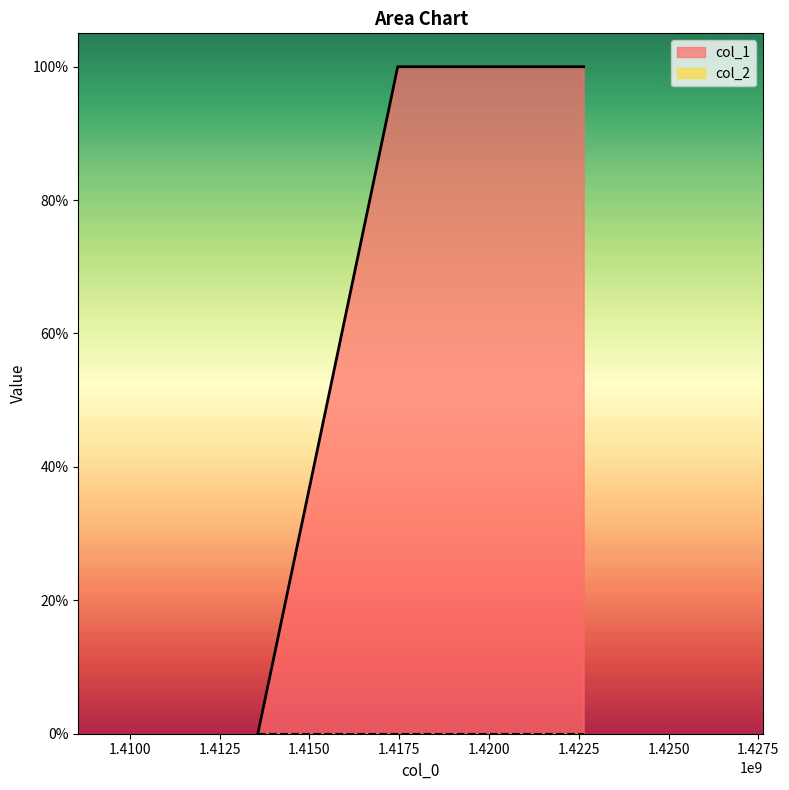

Reading left to right, extract all data points from this chart.

1413562060=0	1417457570=1	1422633954=1